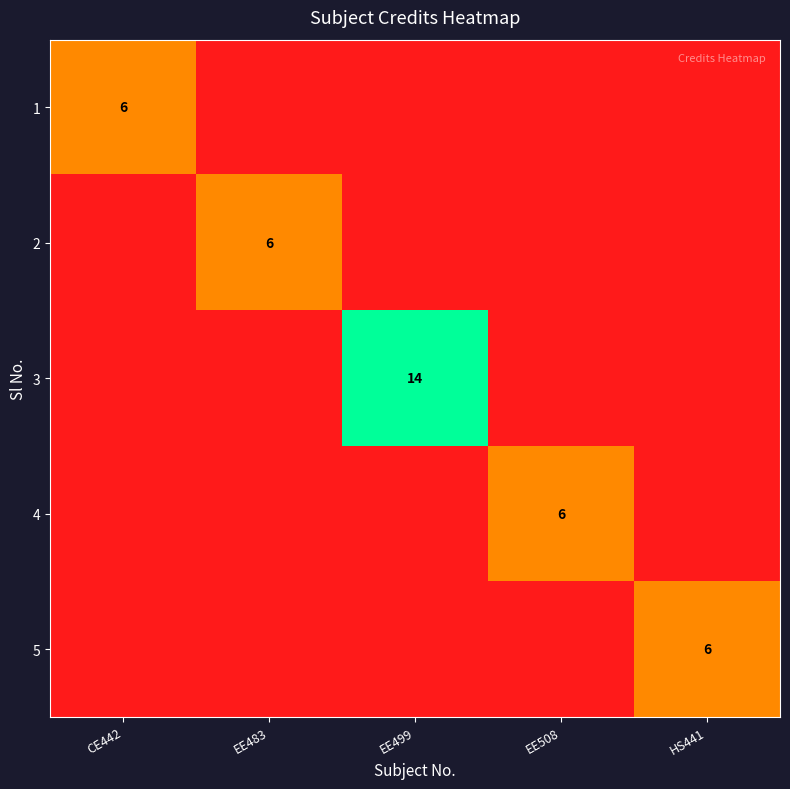

What is the total value across all series at HS441?

6